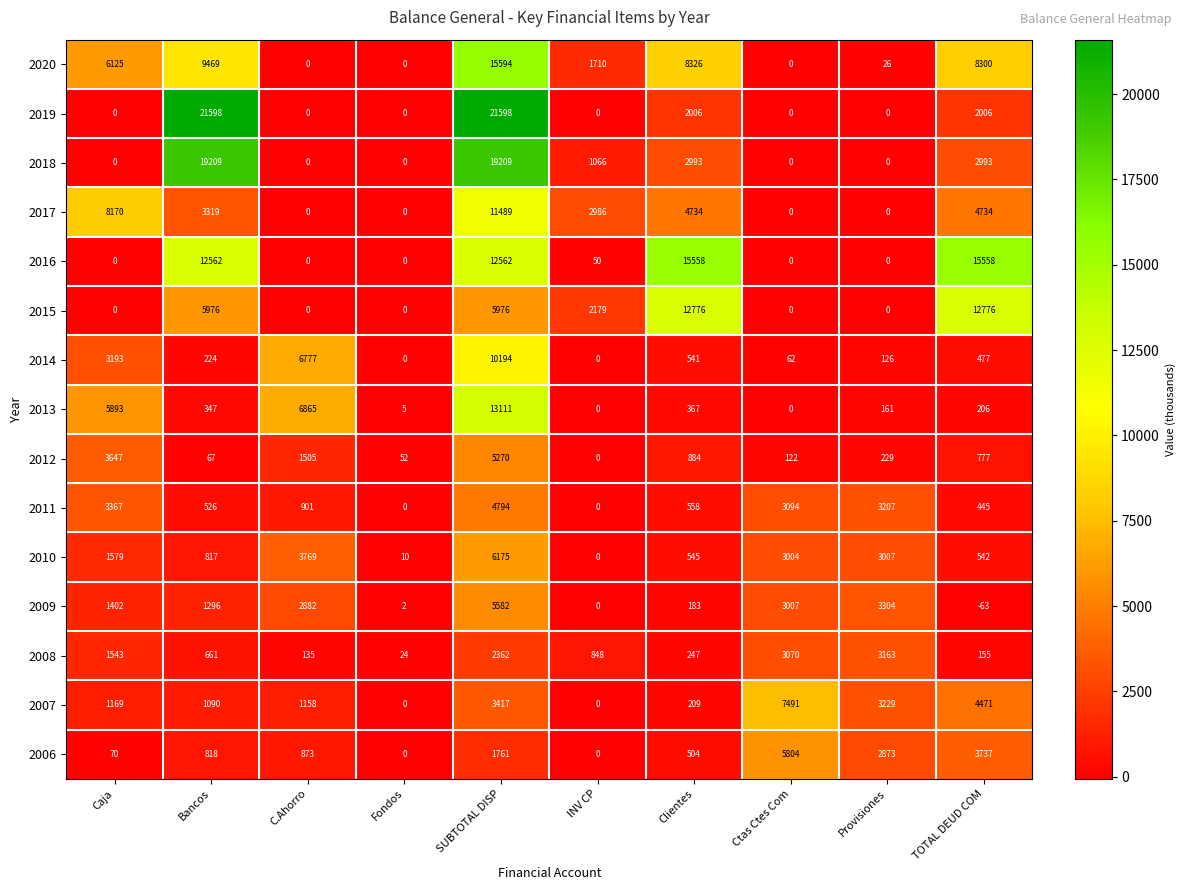

How many distinct data groups are displayed?

15